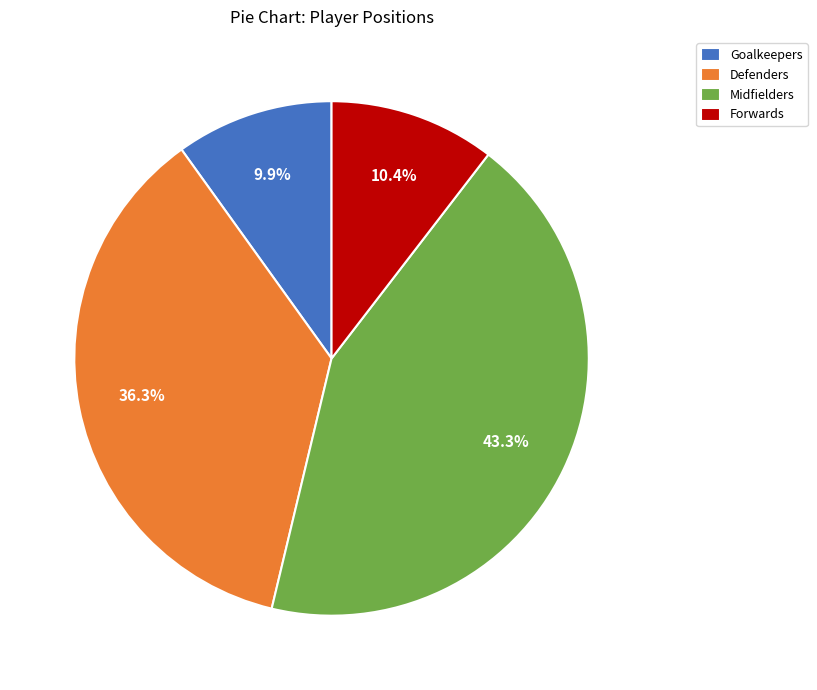

Count the number of slices in the pie.

4